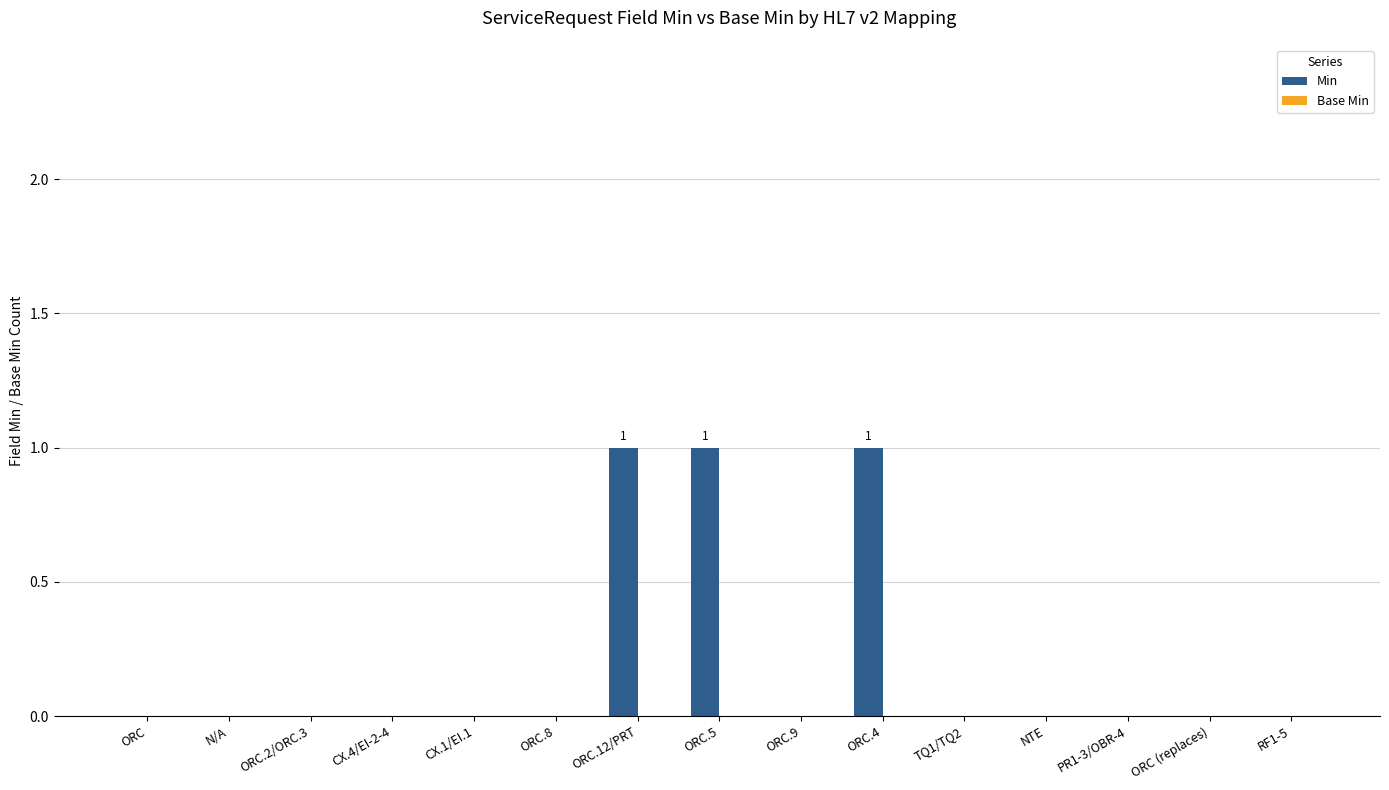

What is the sum of all values?

3